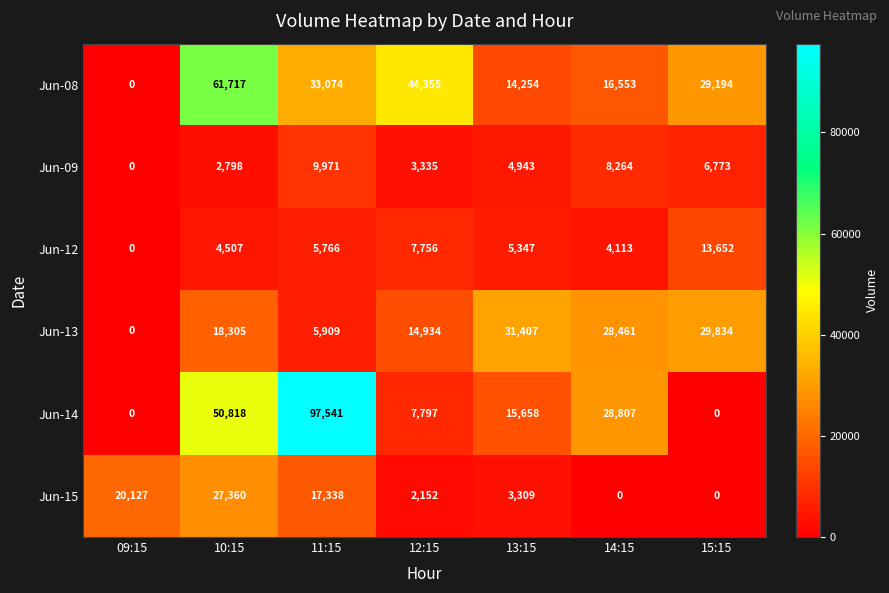

At 10:15, list the series in order from smallest to largest.

Jun-09, Jun-12, Jun-13, Jun-15, Jun-14, Jun-08